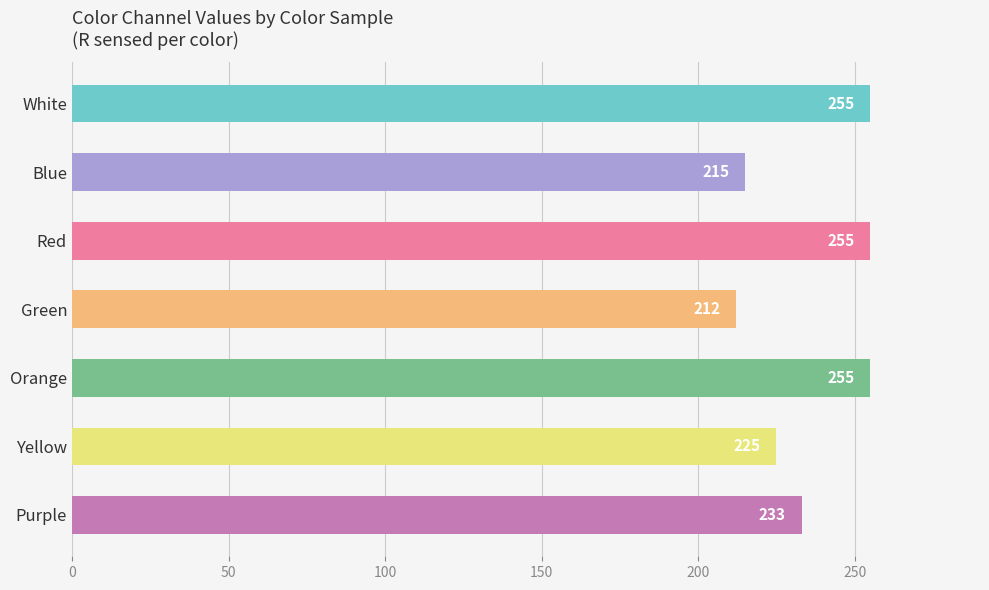

What is the greatest value displayed?

255